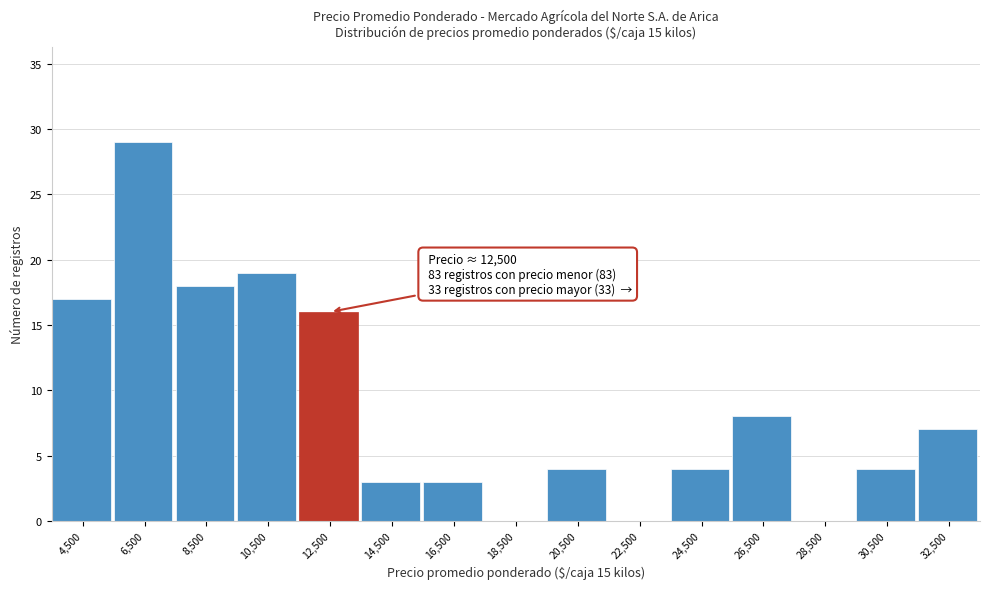

Reading right to left, extract all data points from this chart.

32,500=7	30,500=4	28,500=0	26,500=8	24,500=4	22,500=0	20,500=4	18,500=0	16,500=3	14,500=3	12,500=16	10,500=19	8,500=18	6,500=29	4,500=17